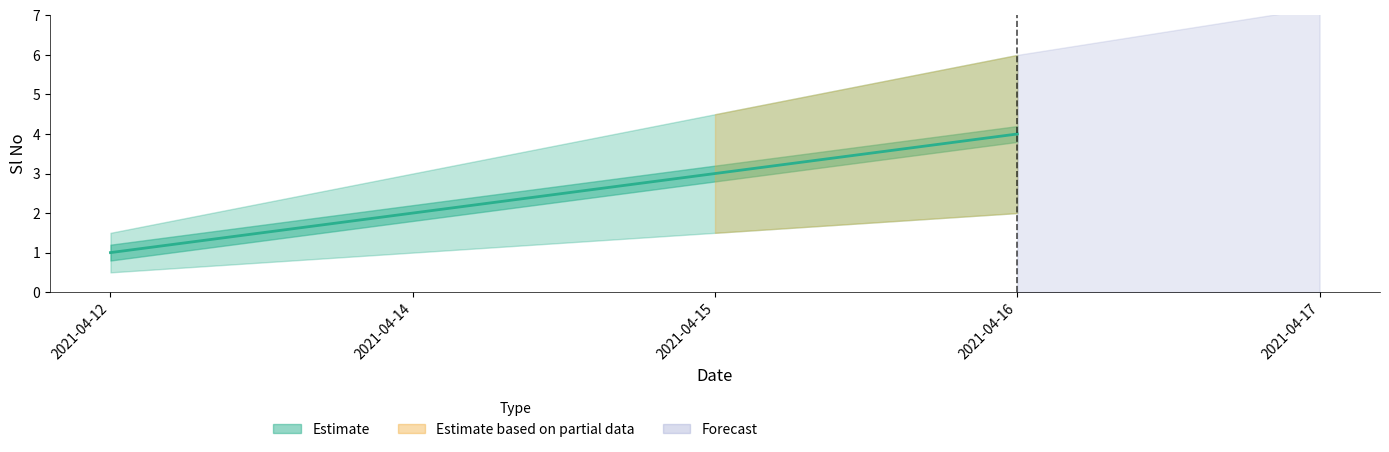

What is the difference between the maximum and minimum values in the upper series?

4.5